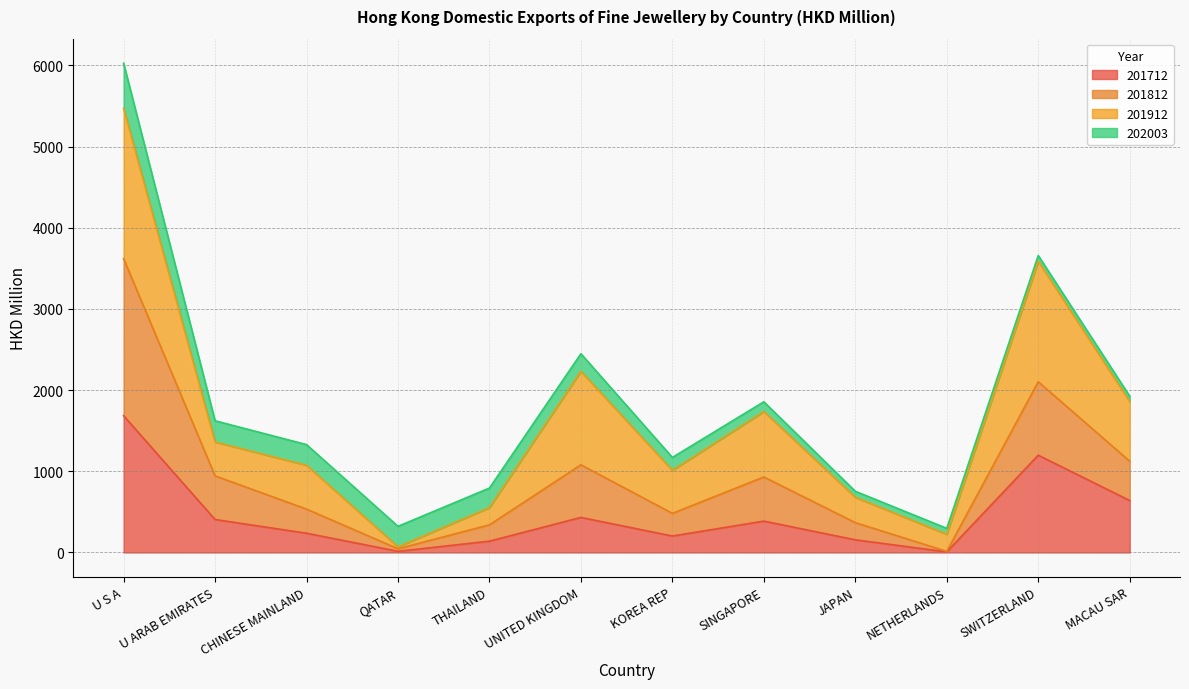

At how many categories does at least one series exceed 2553?

1